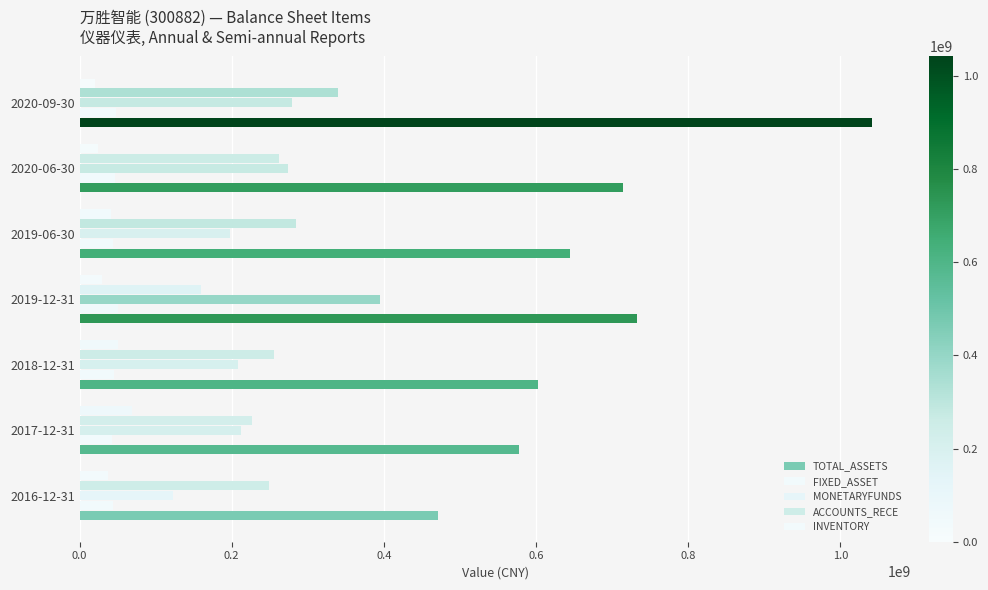

How many values in the ACCOUNTS_RECE series exceed 255664122?

4